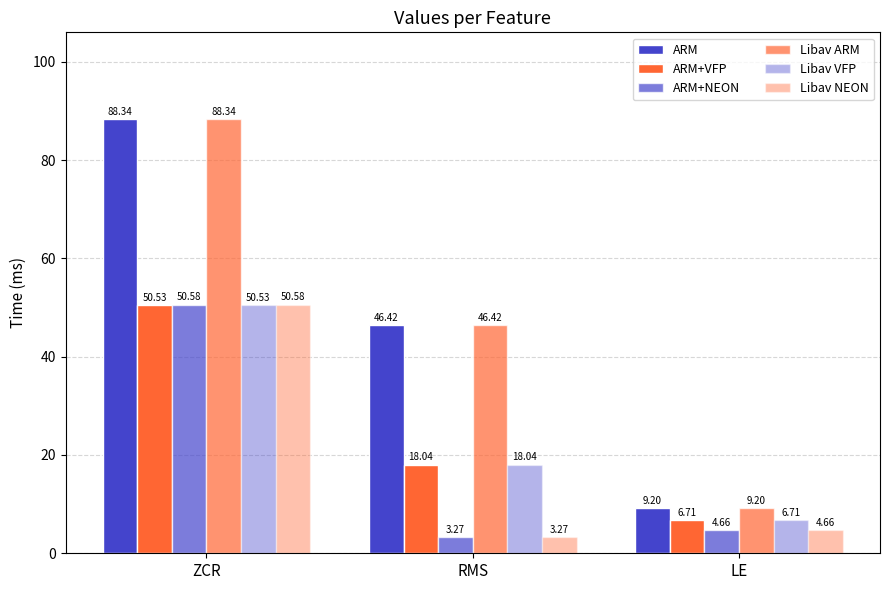

What is the label of the 3rd bar from the right?

ZCR